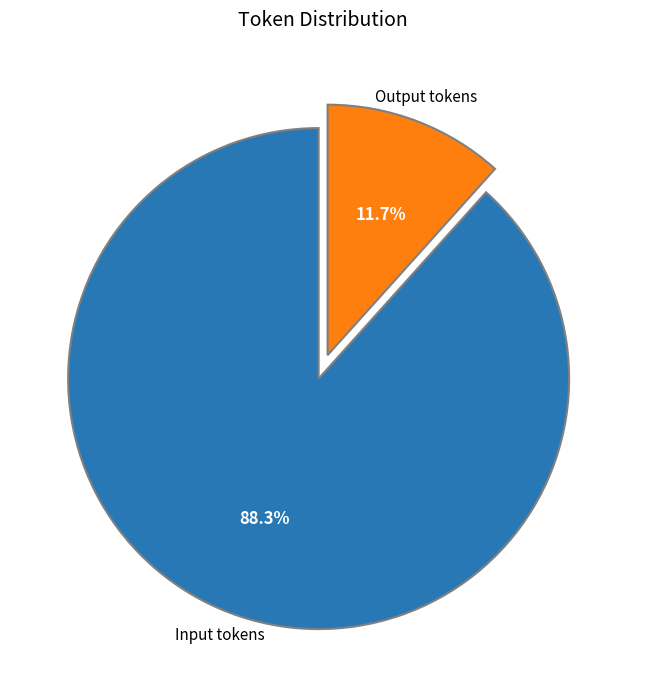

Is there a majority slice in this chart?

Yes